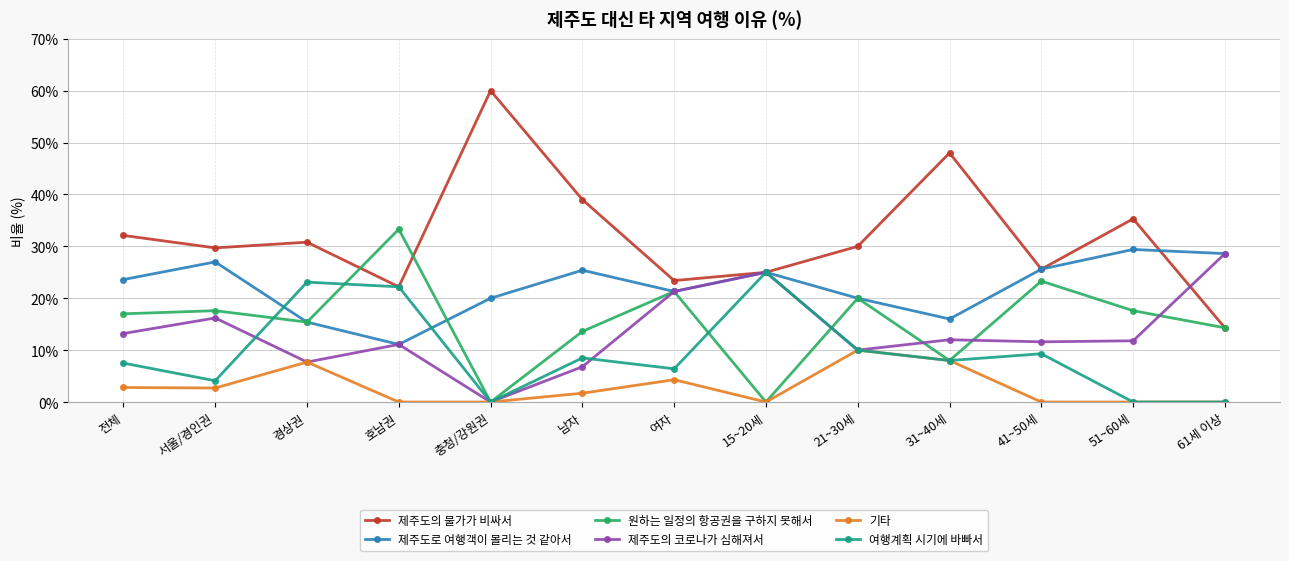

What is the sum of all 여행계획 시기에 바빠서 values?

124.1